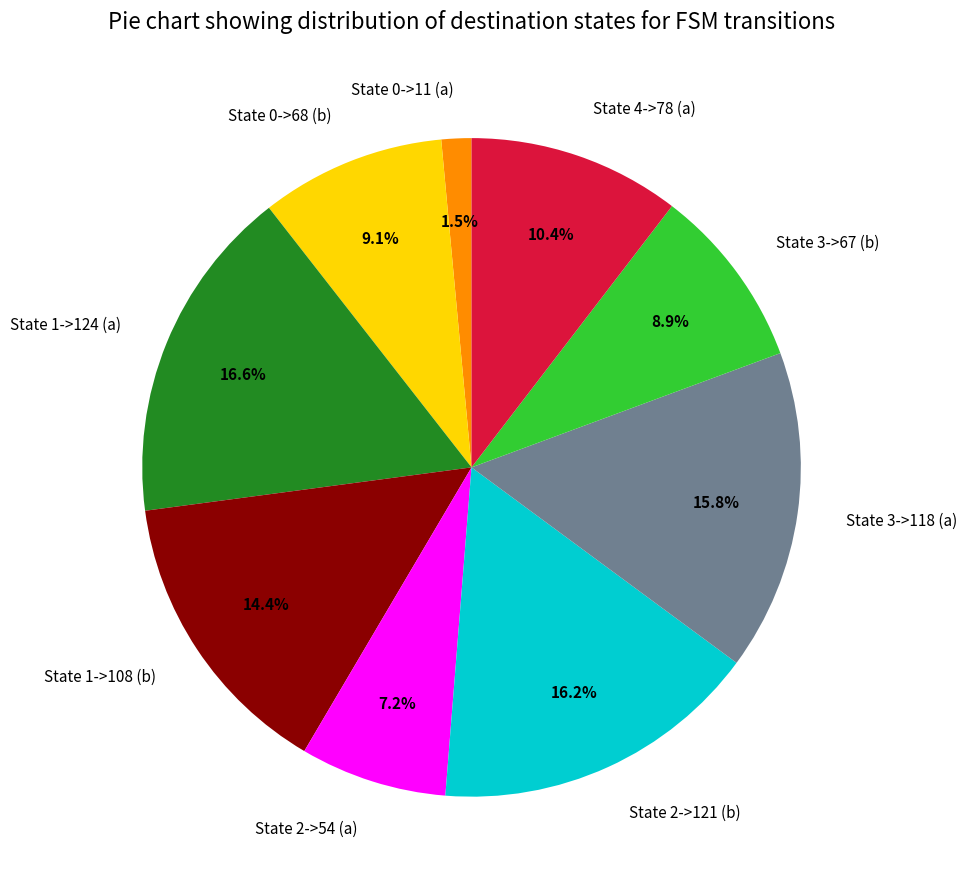

Which category has the smallest portion of the pie?

State 0->11 (a)